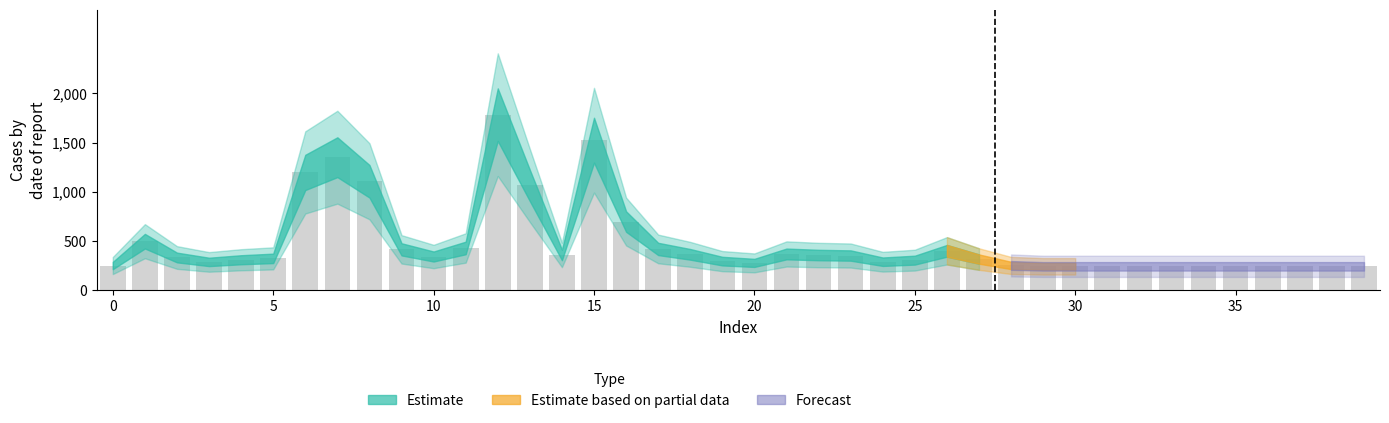

What is the greatest value displayed?

1784